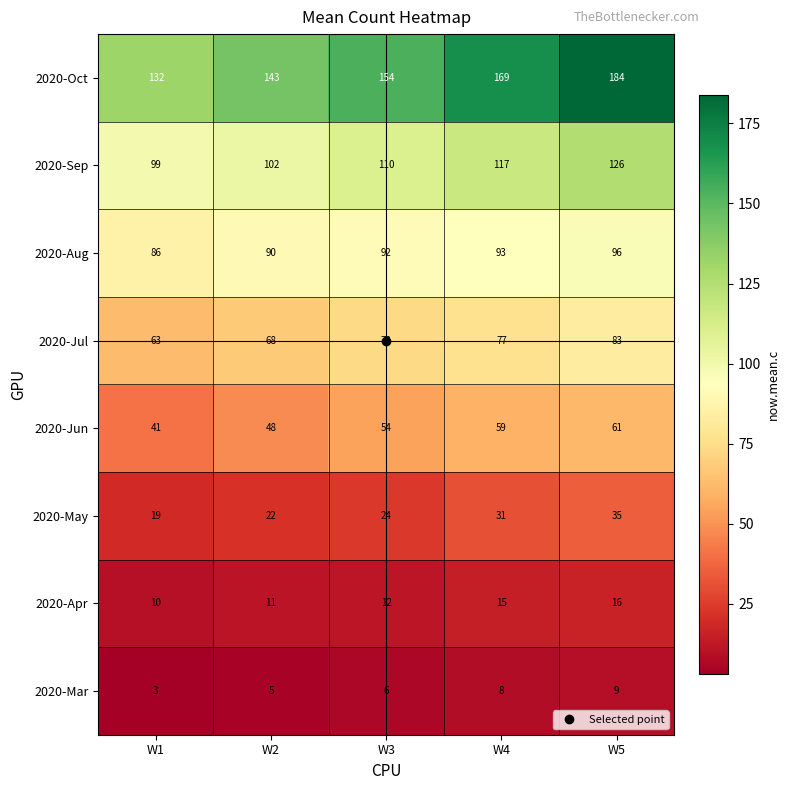

How many 2020-Mar values are between 5 and 8?

3